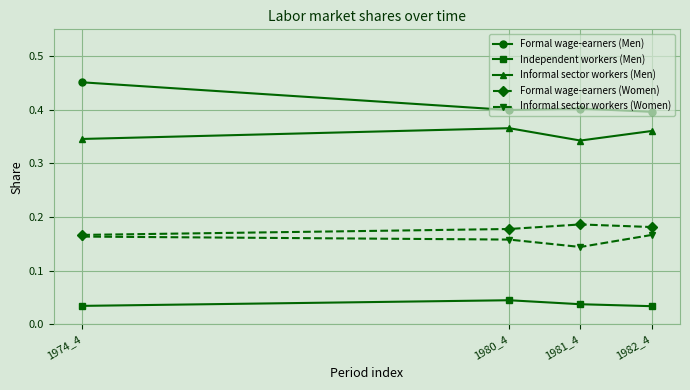

Which series has the largest range (max minus min)?

Formal wage-earners (Men)